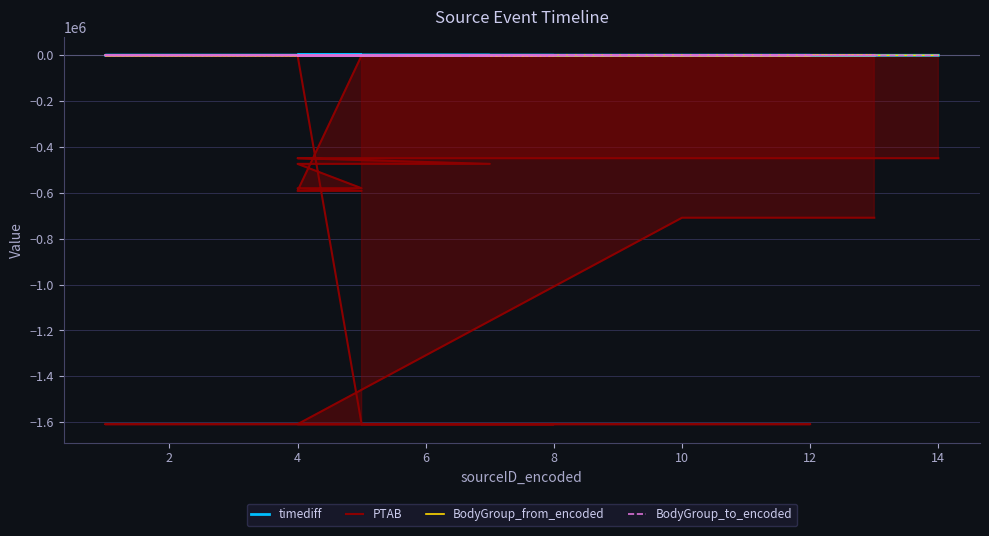

The value of BodyGroup_to_encoded at 4 is 9. True or false?

True